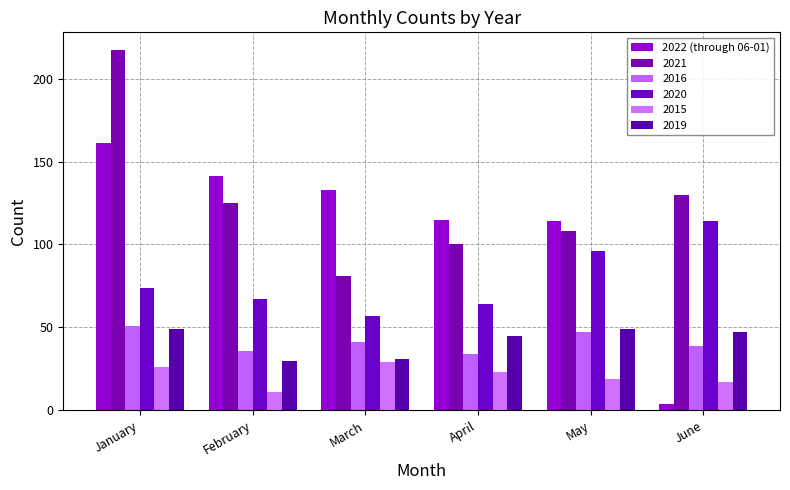

How many groups of bars are there?

6